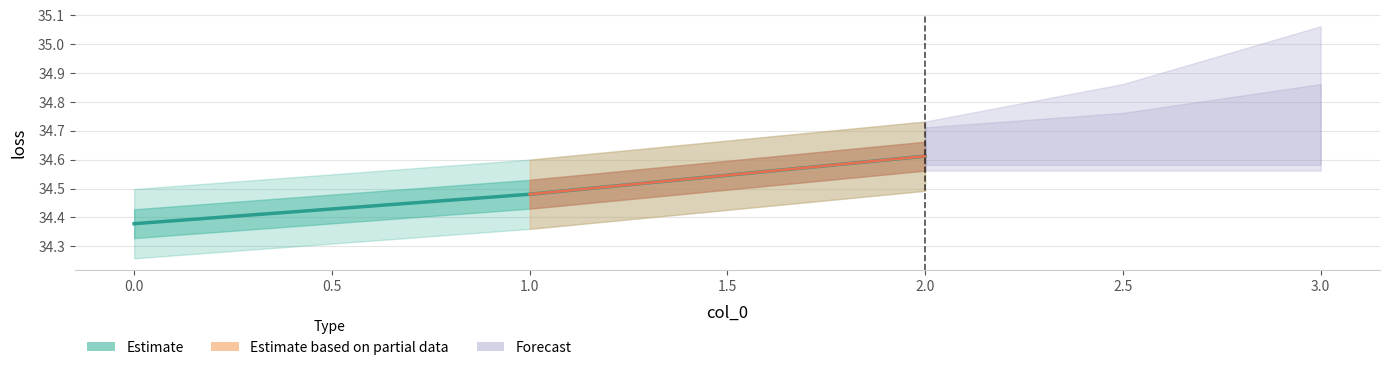

How many lines are shown in the chart?

1